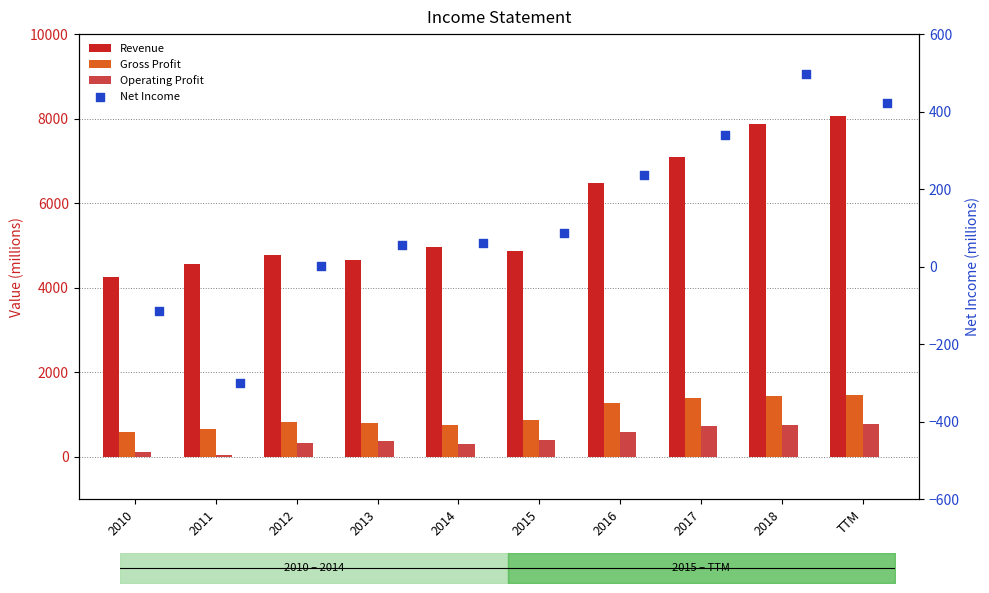

What are all the series names shown in the legend?

Revenue, Gross Profit, Operating Profit, Net Income